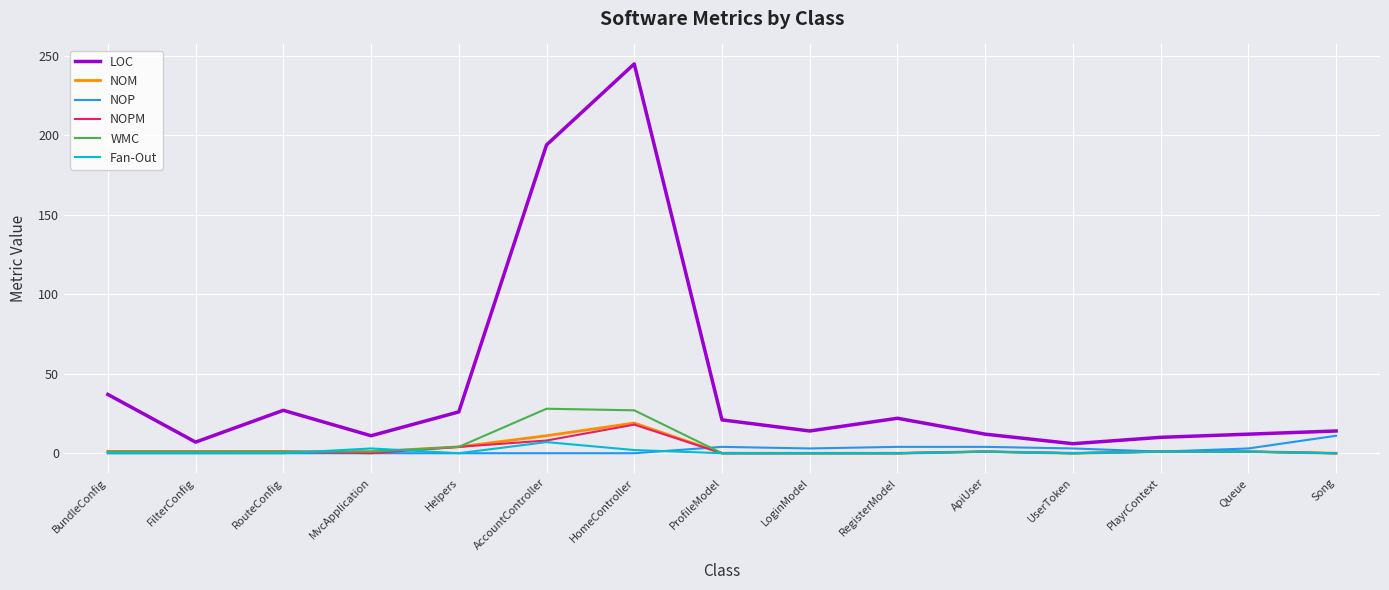

What position from the right is AccountController?

10